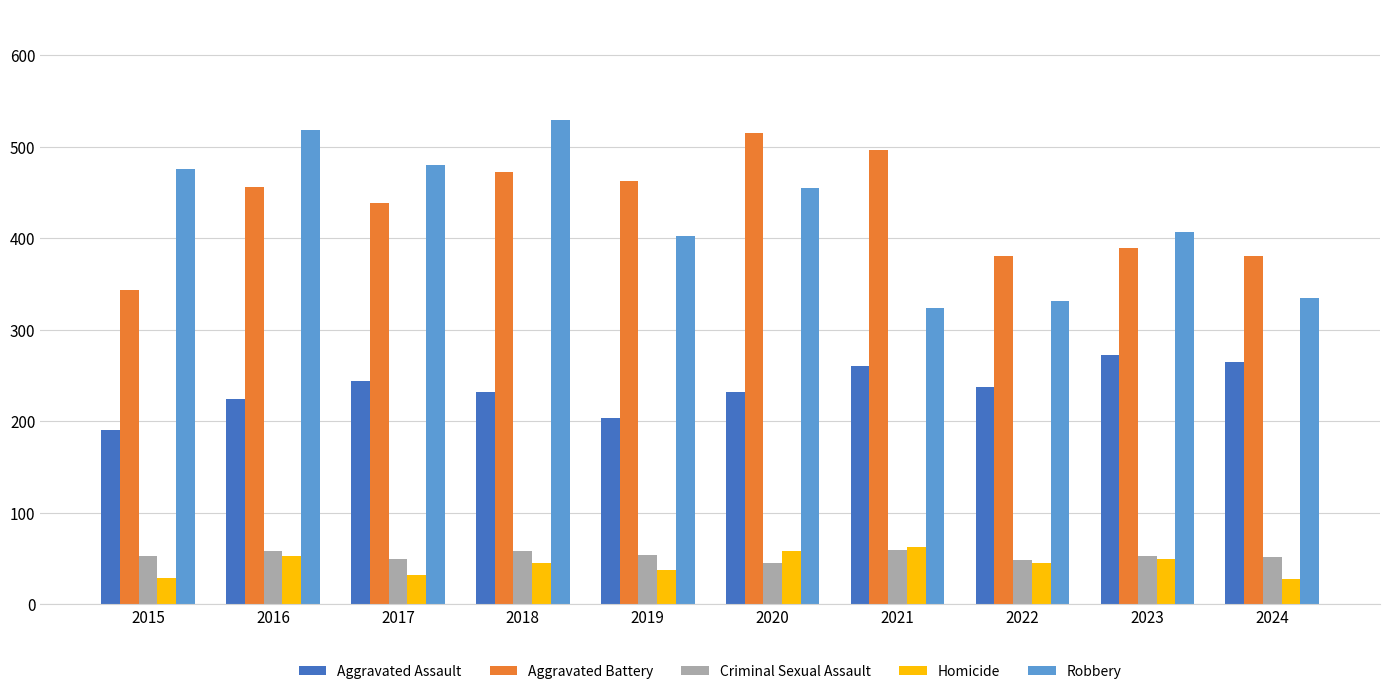

Which series has the largest range (max minus min)?

Robbery